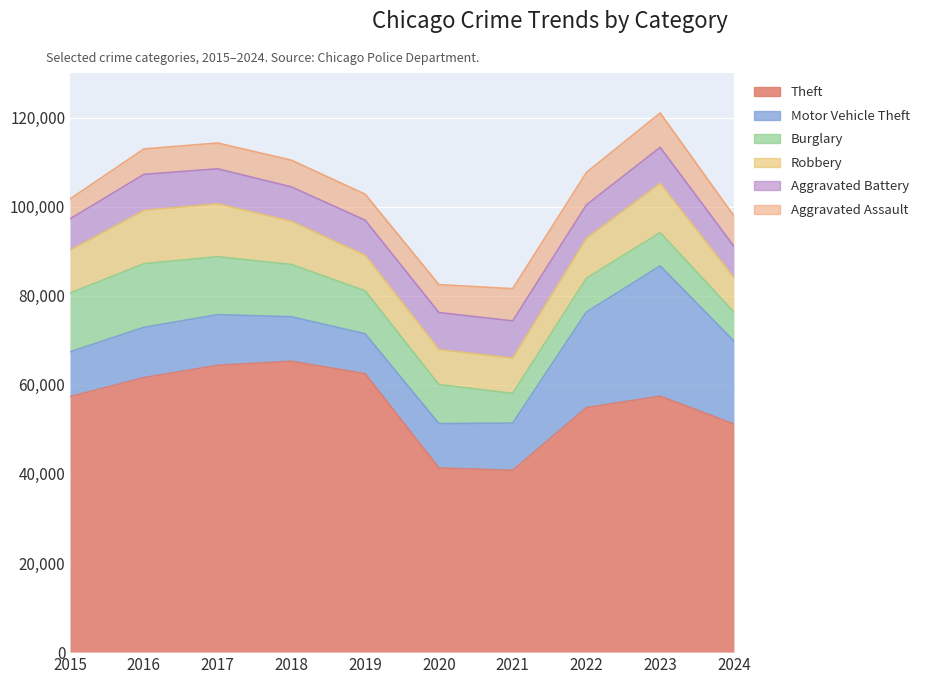

List the labels in order of Aggravated Battery value, largest first.

2021, 2020, 2016, 2023, 2019, 2017, 2018, 2022, 2024, 2015